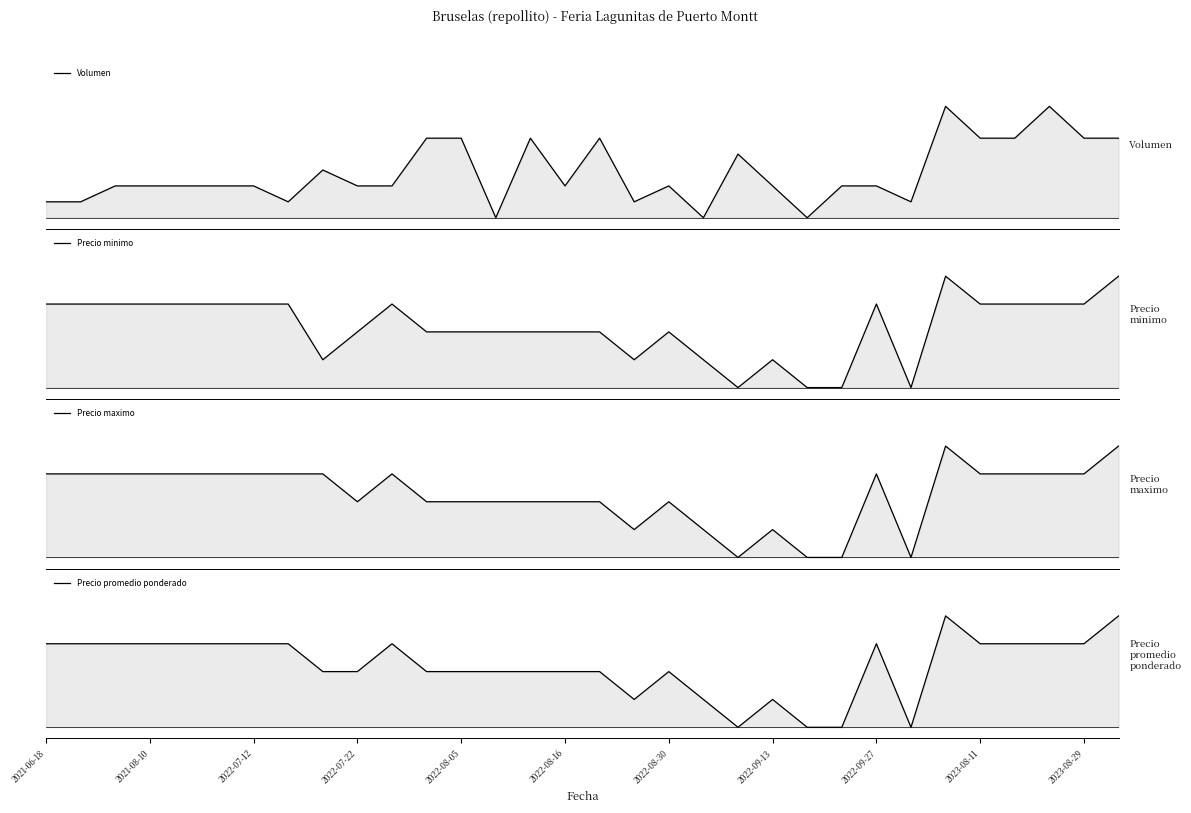

What are all the series names shown in the legend?

Volumen, Precio minimo, Precio maximo, Precio promedio ponderado